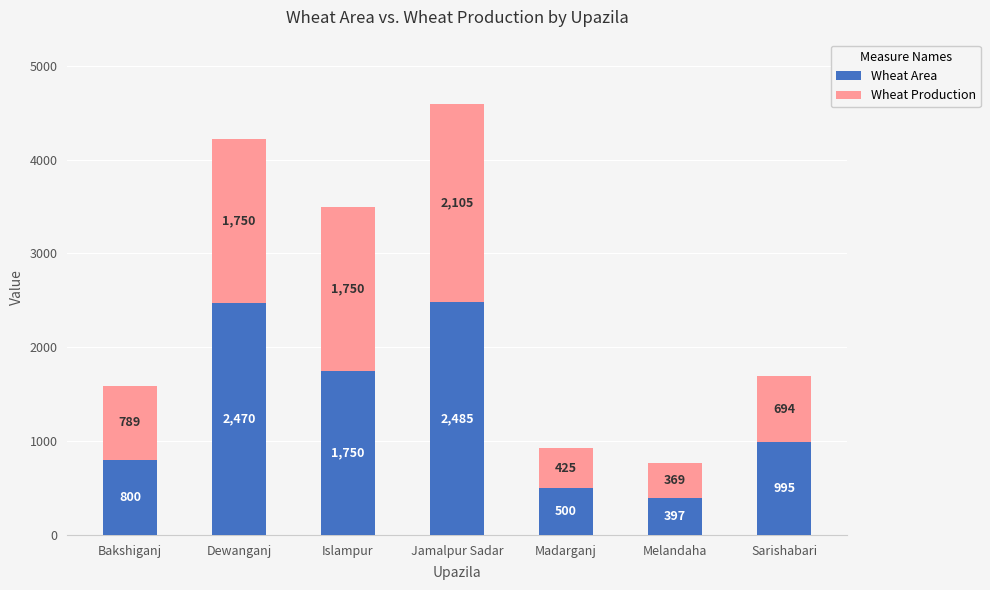

The Wheat Area series shows 2470 at Dewanganj. True or false?

True